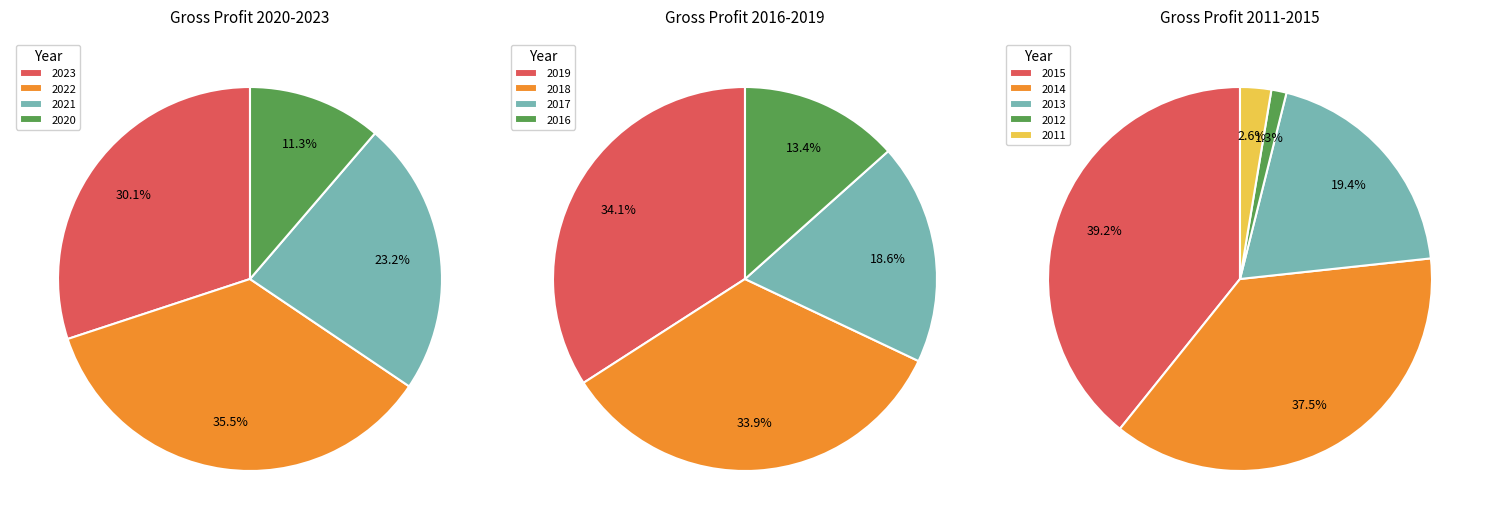

Rank the categories by value from highest to lowest.

2022-12-31, 2023-12-31, 2021-12-31, 2020-12-31, 2019-12-31, 2018-12-31, 2017-12-31, 2016-12-31, 2015-12-31, 2014-12-31, 2013-12-31, 2011-12-31, 2012-12-31